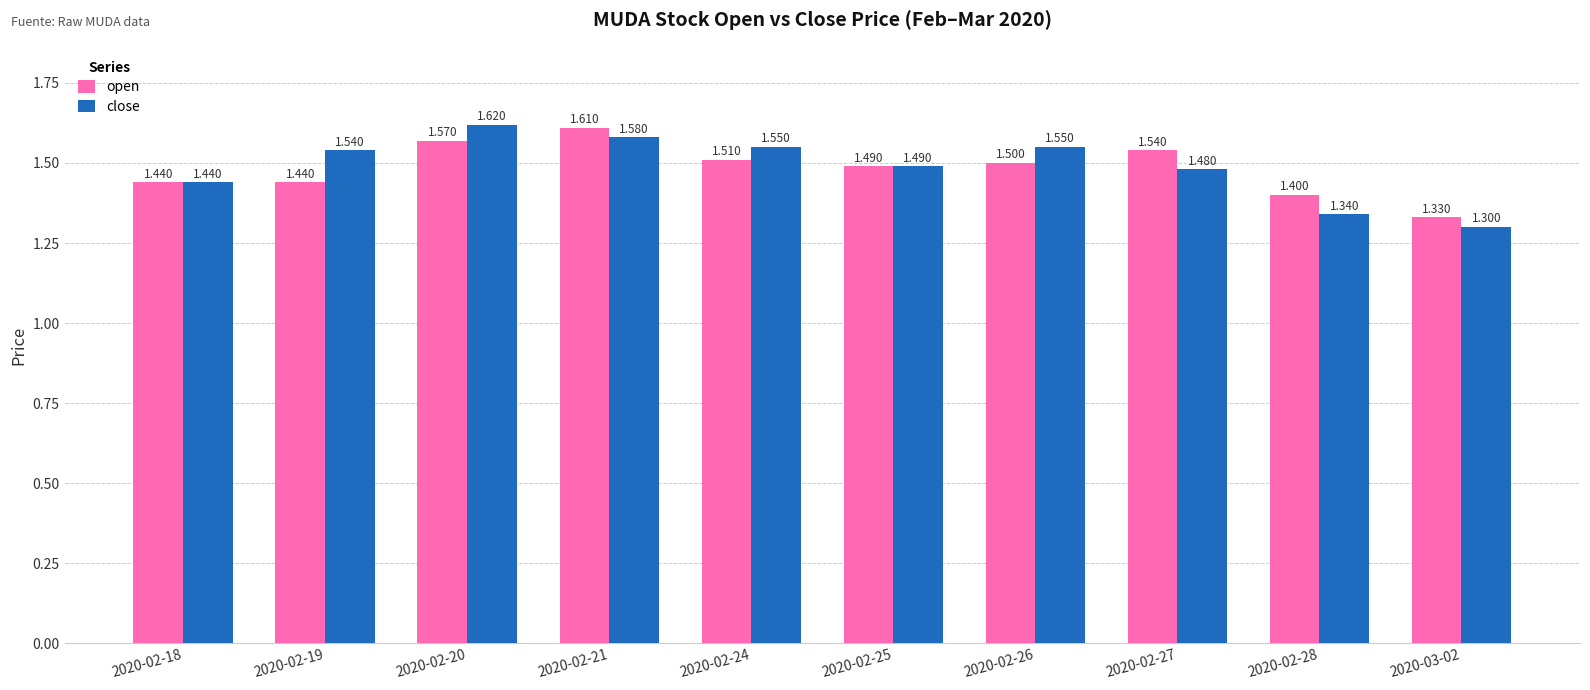

Count the number of categories in the chart.

10